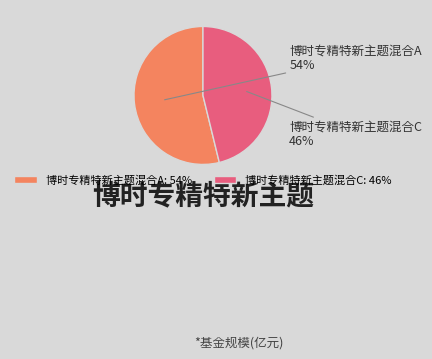

What percentage is the 博时专精特新主题混合C slice, to the nearest percent?

46%